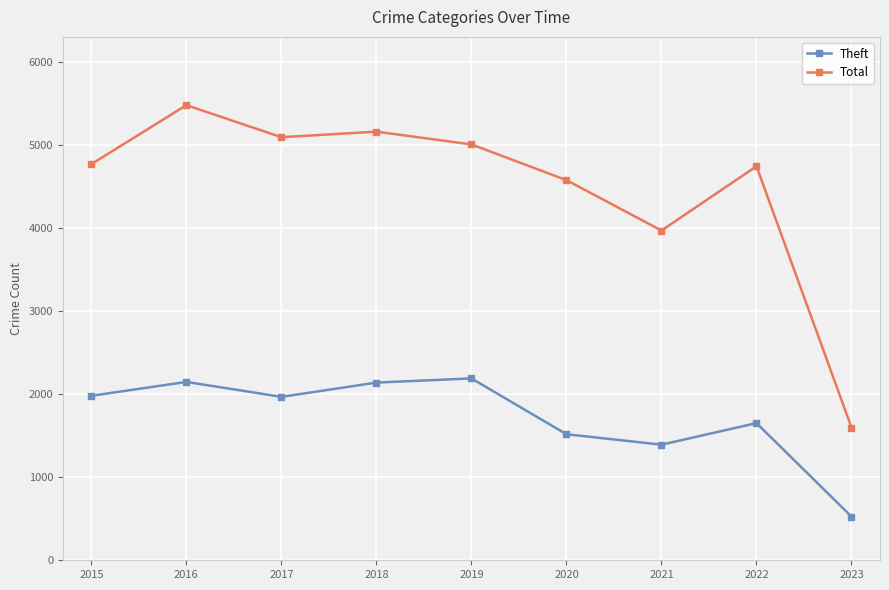

Which series has the widest spread of values?

Total